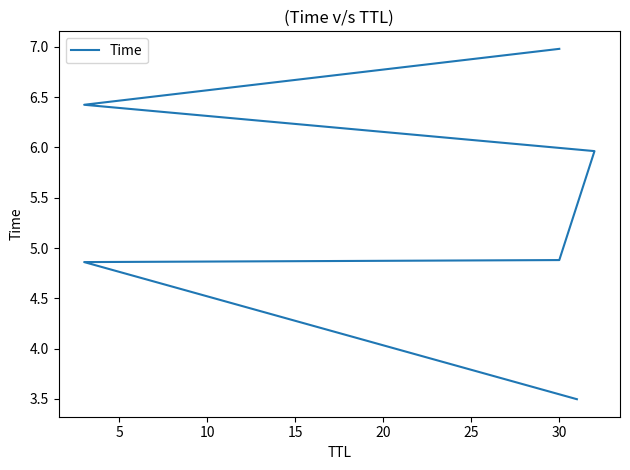

What is the ratio of the value at 0 to the value at 25?

0.5